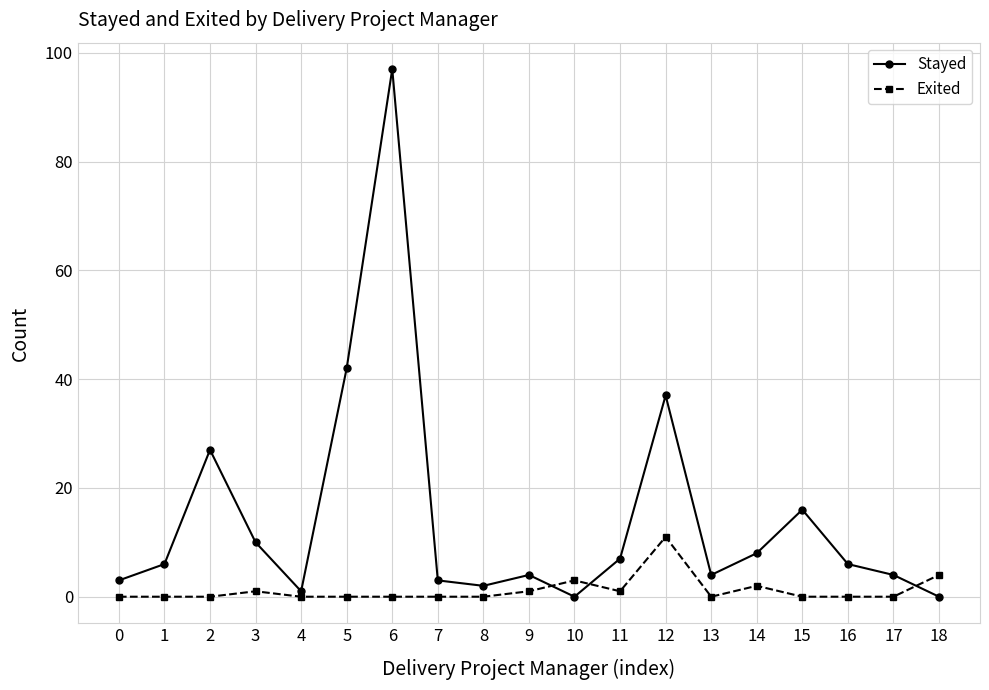

What is the highest value of the Stayed series?

97